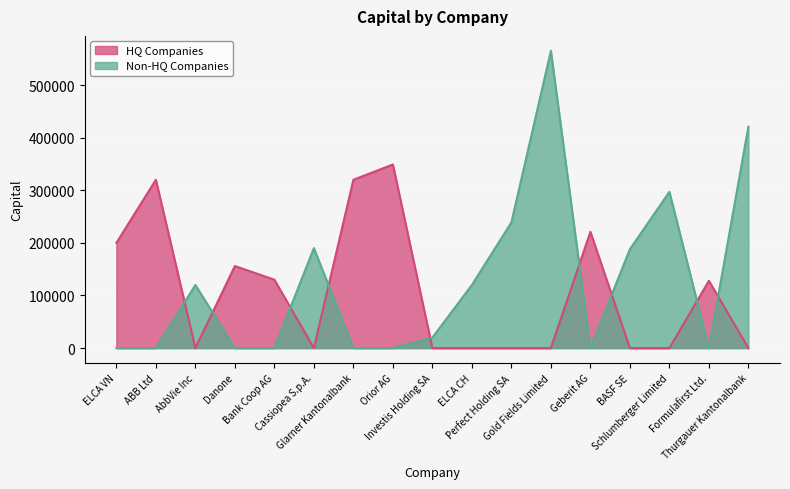

Approximately how many times larger is the value at Perfect Holding SA compared to Gold Fields Limited?

0.4